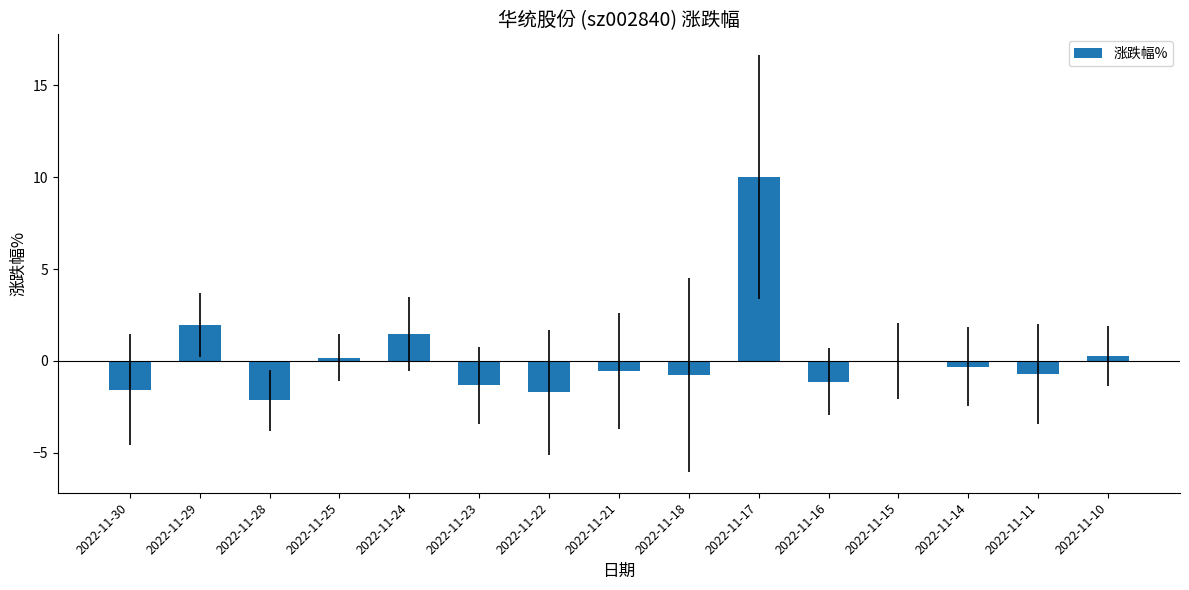

What value does the data have at 2022-11-25?

0.2